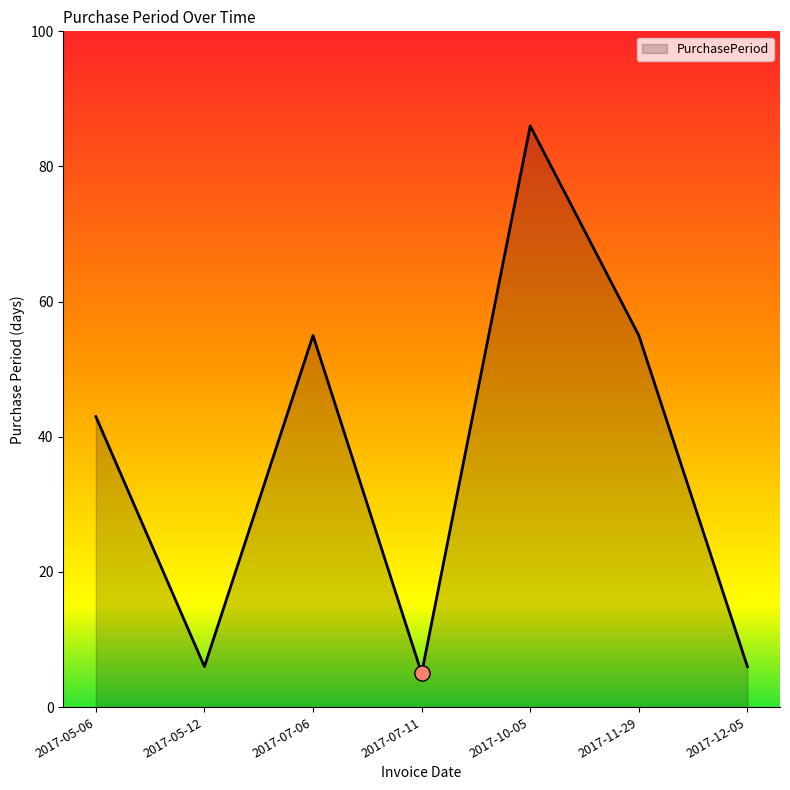

Between 2017-10-05 and 2017-12-05, which is larger?

2017-10-05